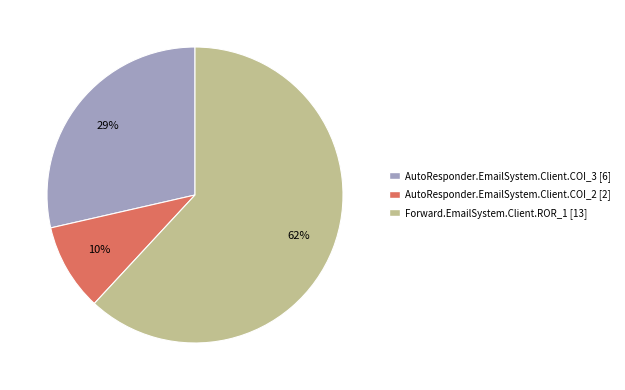

How many segments does this pie chart have?

3